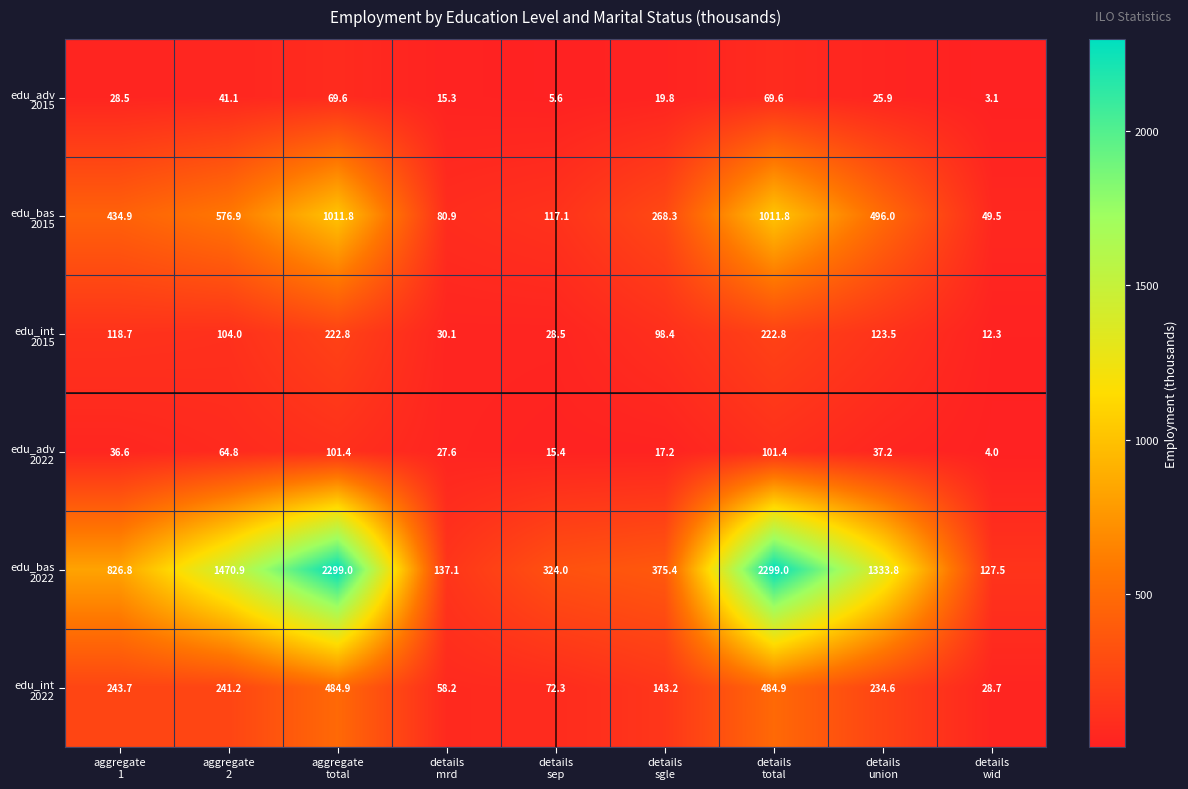

At how many categories does at least one series exceed 2057?

2